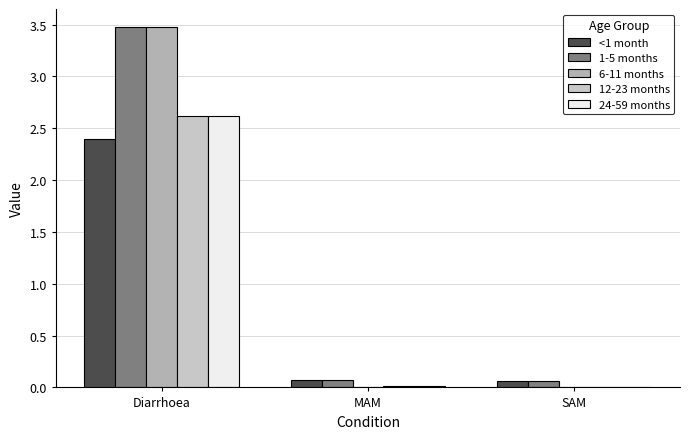

How many groups of bars are there?

3